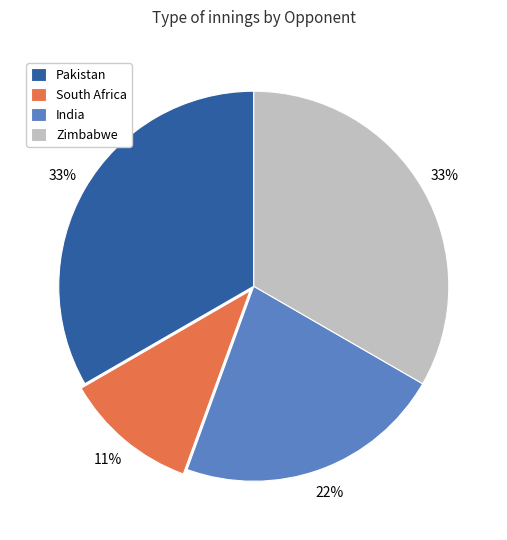

Approximately how many times larger is the value at India compared to Zimbabwe?

0.7